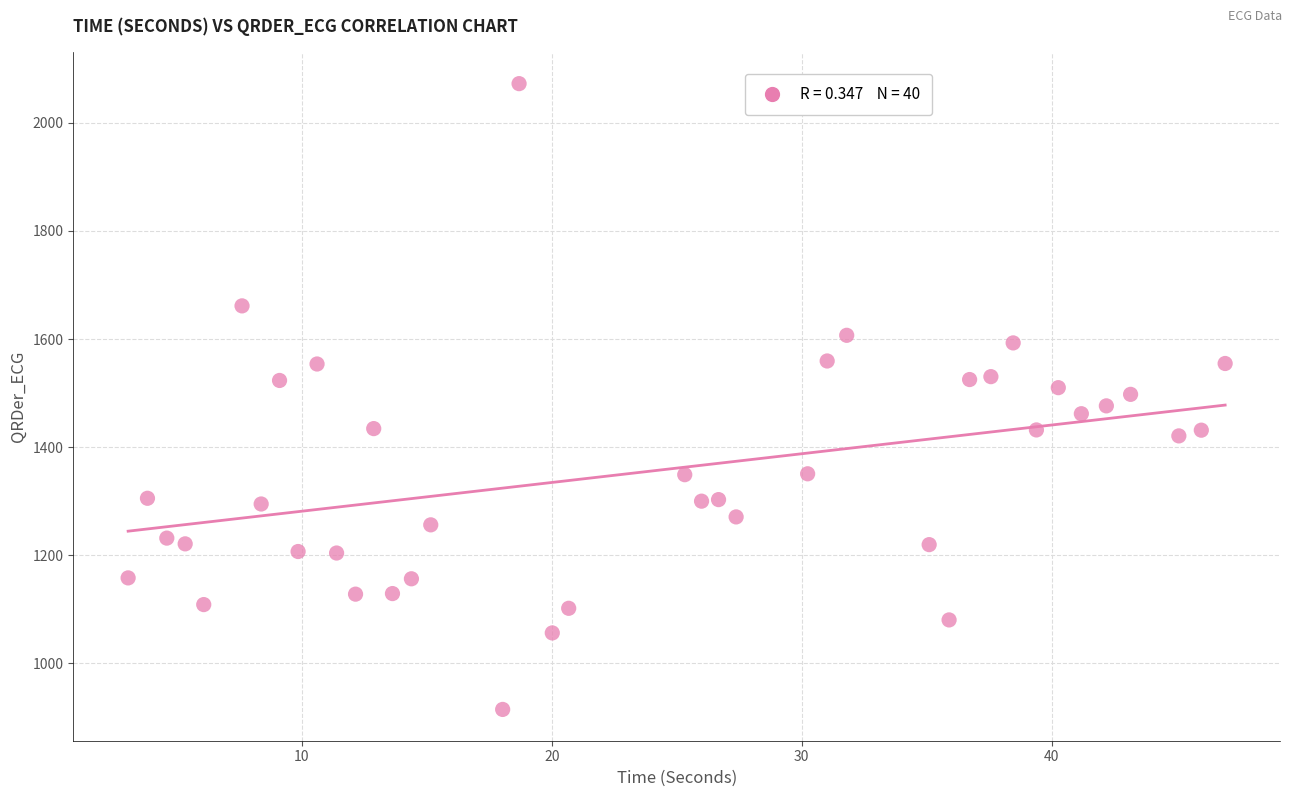

What is the range of X values (max minus min)?

43.9